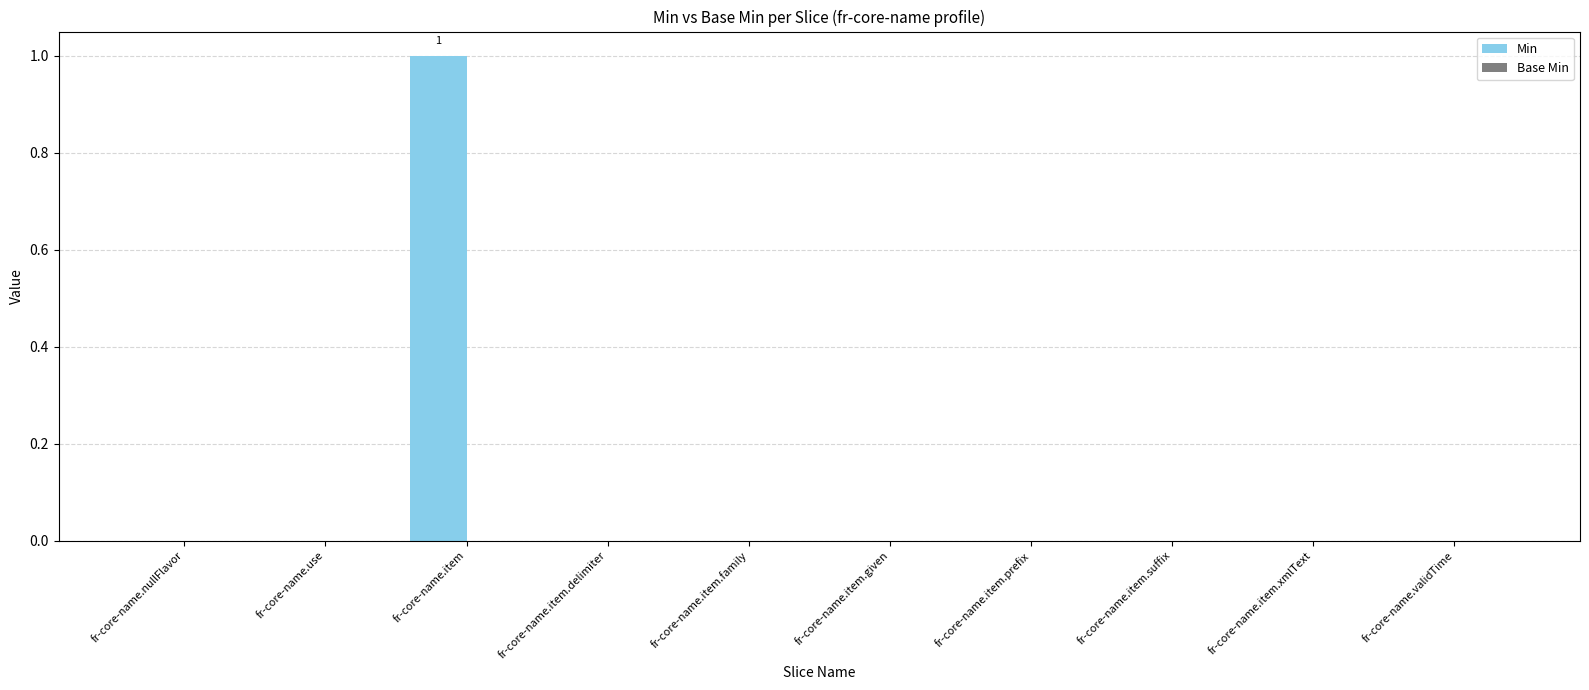

Are the bars horizontal?

No